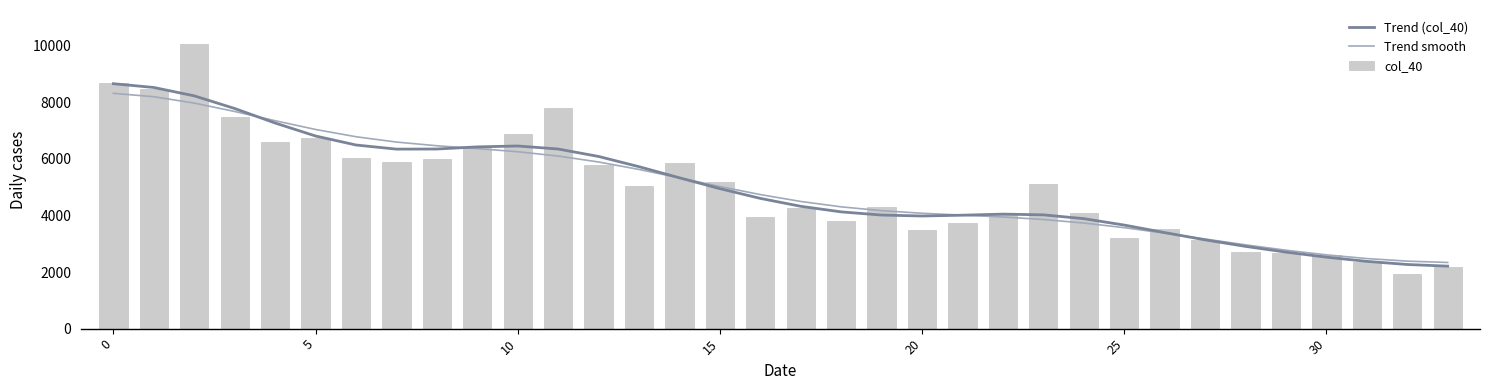

What is the lowest value of the Trend (col_40) series?

2208.1